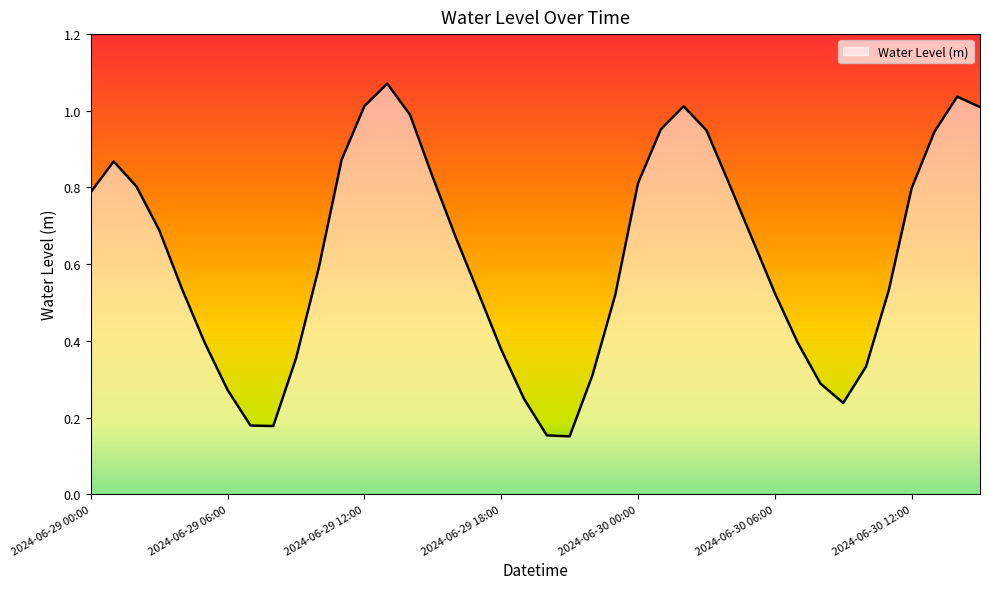

True or false: the data has more than 0 interior local peaks.

True